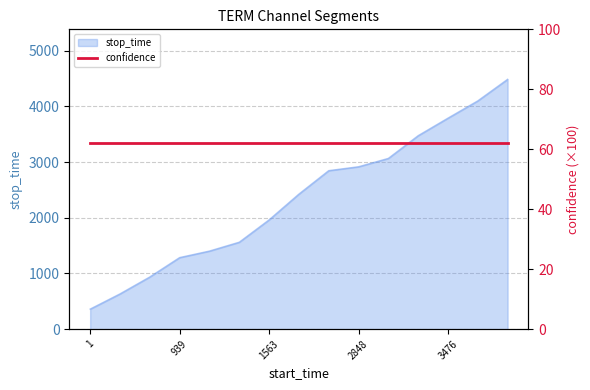

Approximately how many times larger is the value at 1 compared to 2918?

0.1